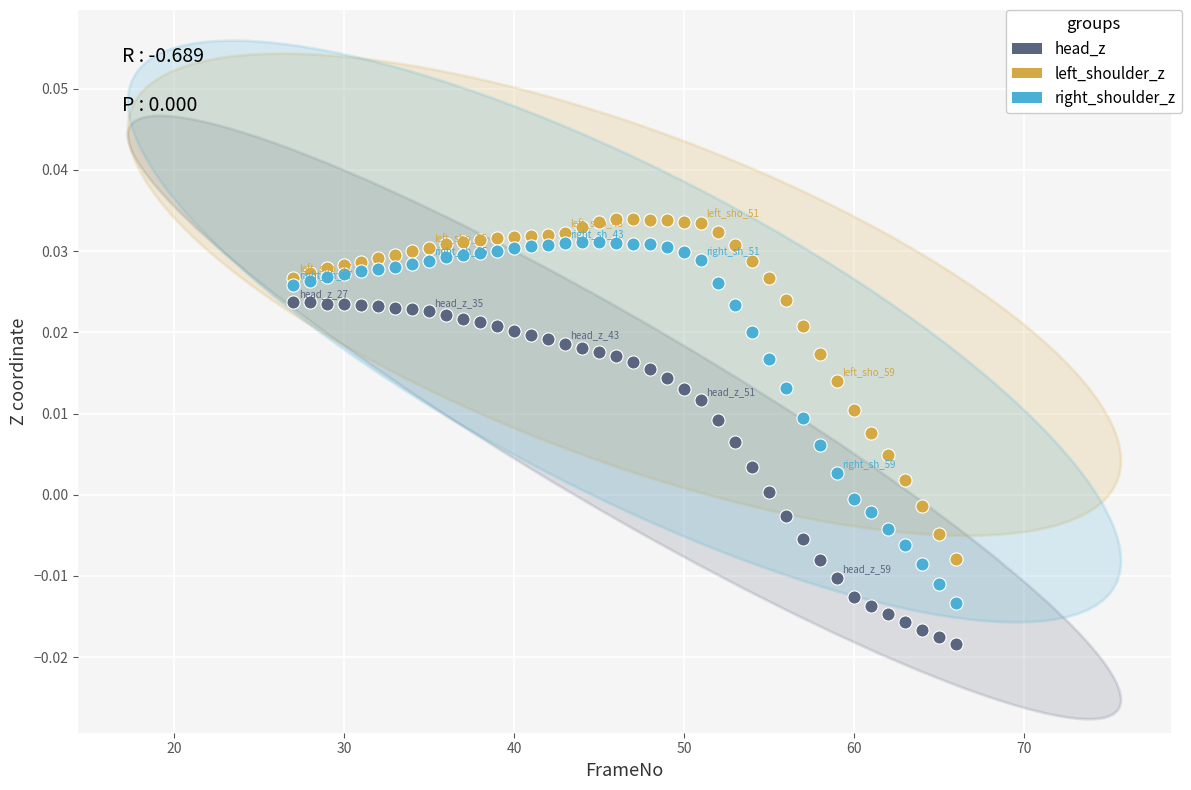

Which series contains the lowest Y value?

head_z